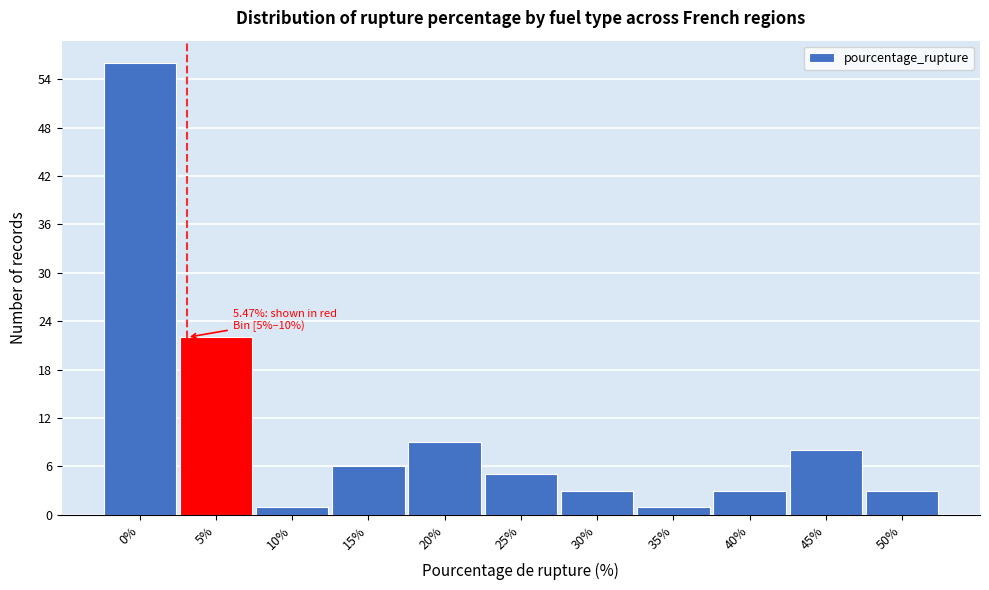

Reading left to right, transcribe all the data shown in this chart.

56	22	1	6	9	5	3	1	3	8	3